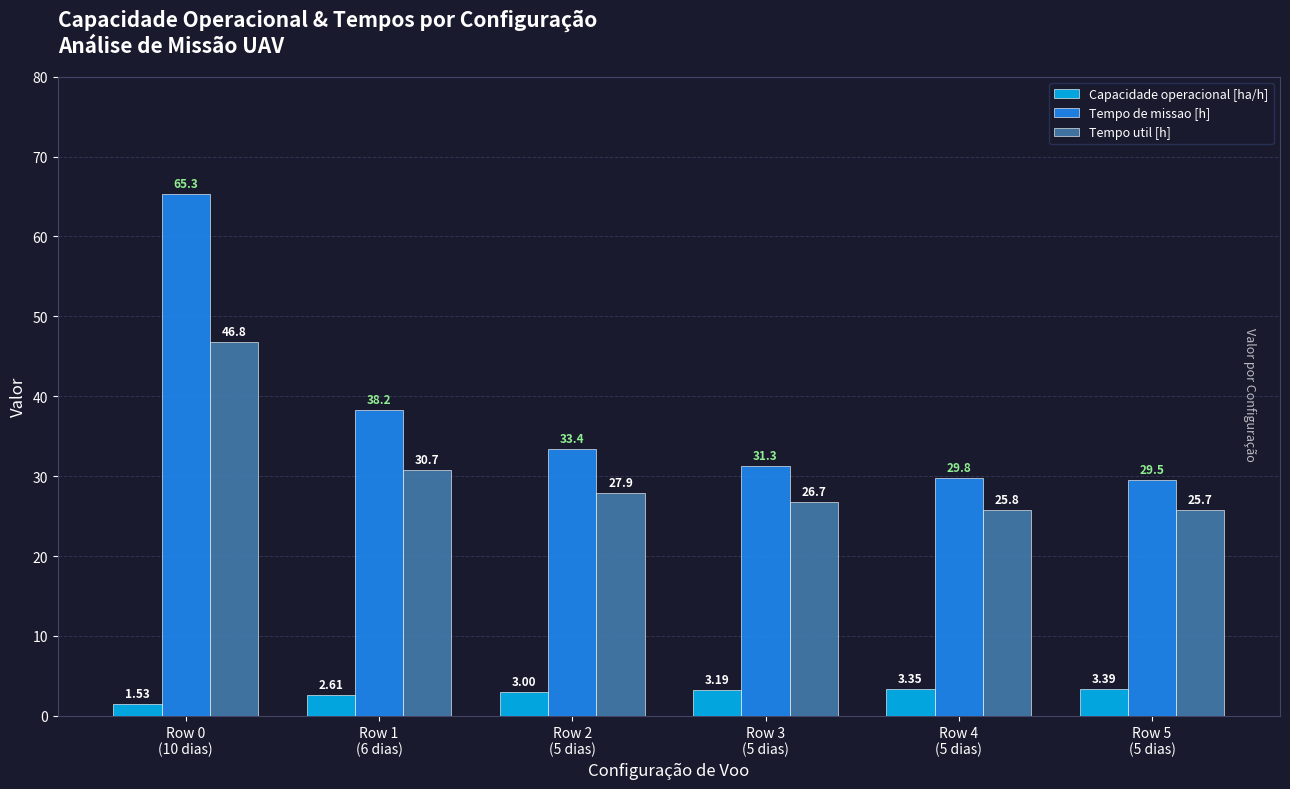

What is the difference between the maximum and minimum values in the Capacidade operacional [ha/h] series?

1.9